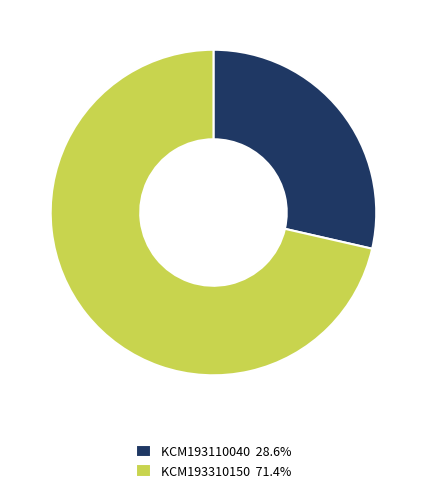

Combined, do KCM193110040 28.6% and KCM193310150 71.4% account for over 50%?

Yes